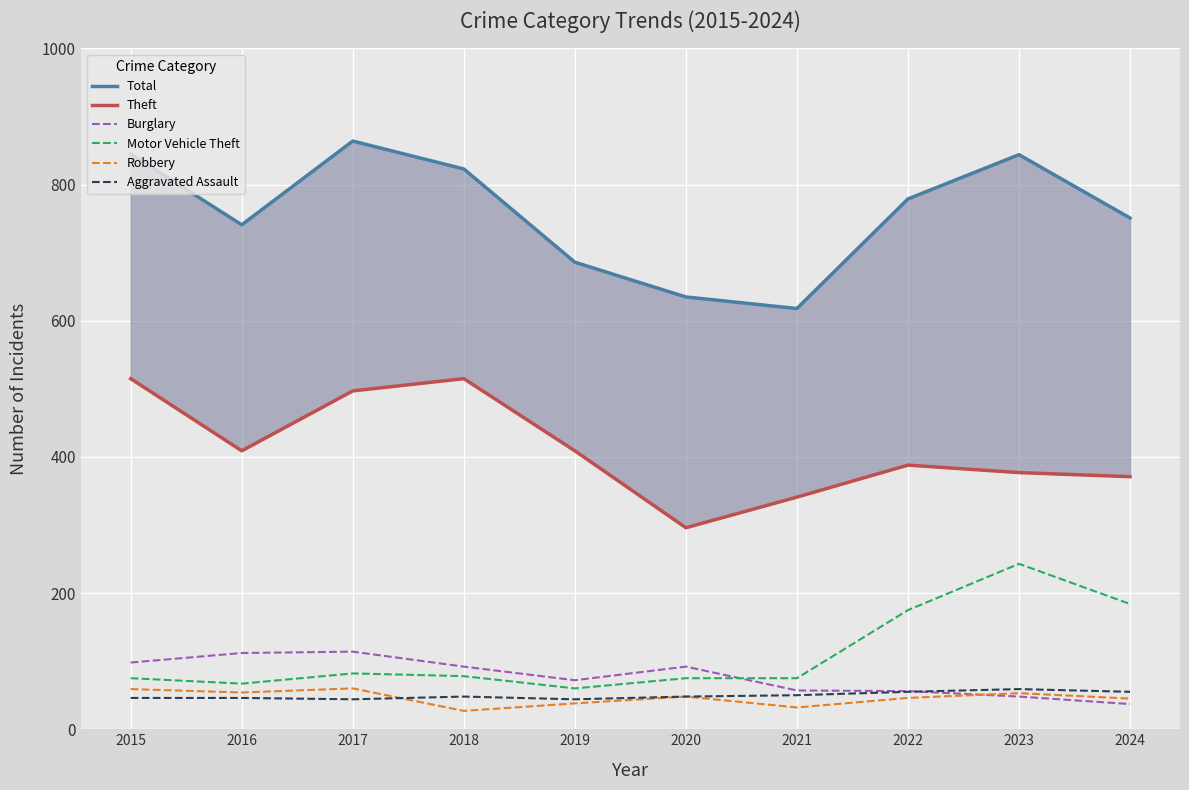

The Burglary series shows 37 at 2024. True or false?

True